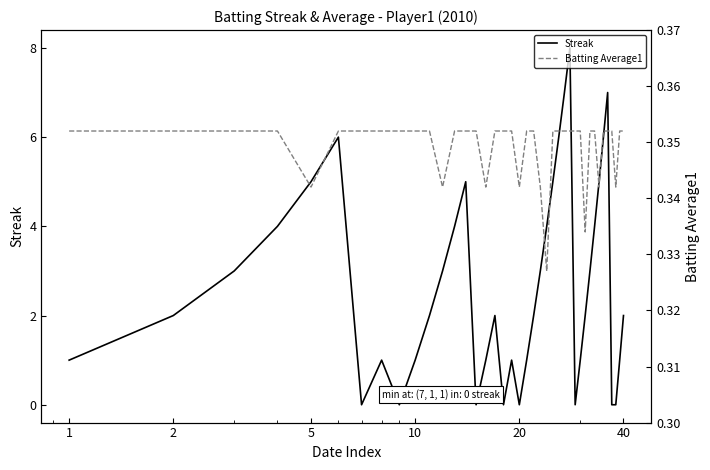

Rank the series by their maximum value, from highest to lowest.

Streak, Batting Average1